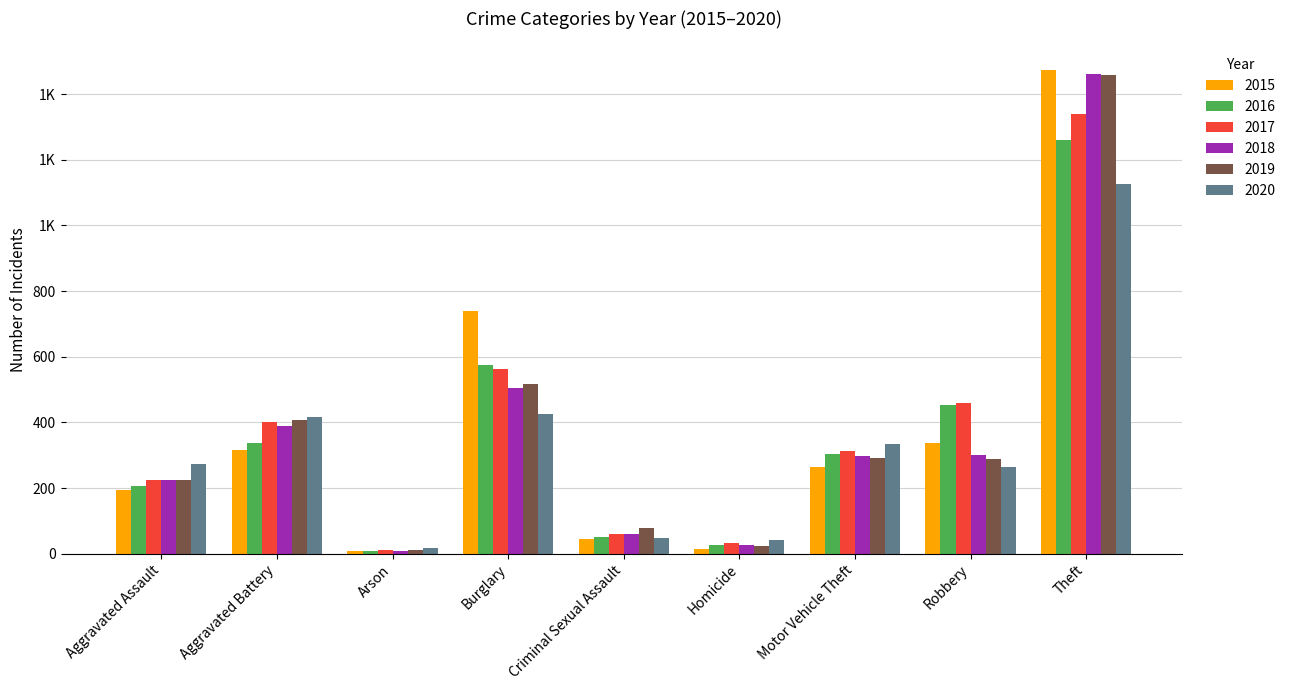

True or false: 2016 has a value of 7 at Arson.

True